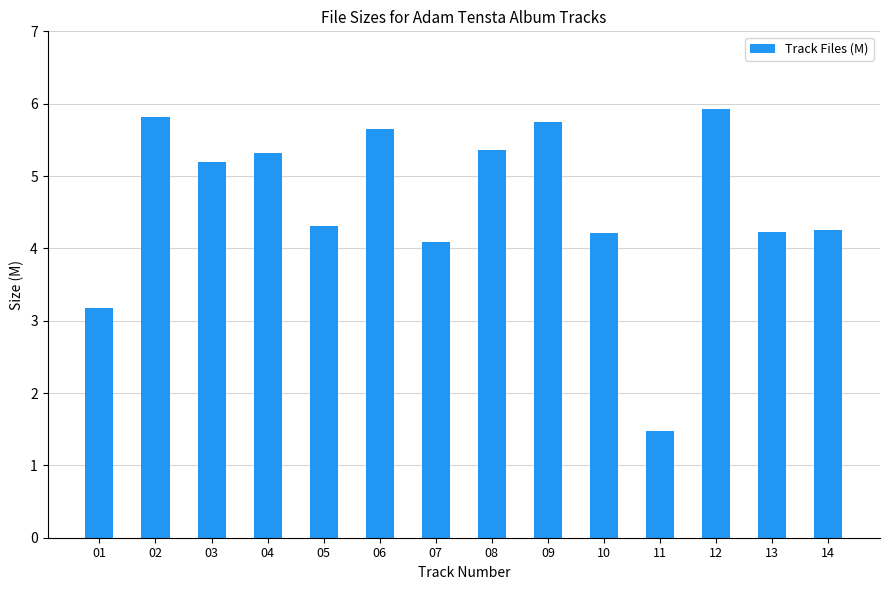

Reading left to right, extract all data points from this chart.

3.2	5.8	5.2	5.3	4.3	5.7	4.1	5.4	5.7	4.2	1.5	5.9	4.2	4.3